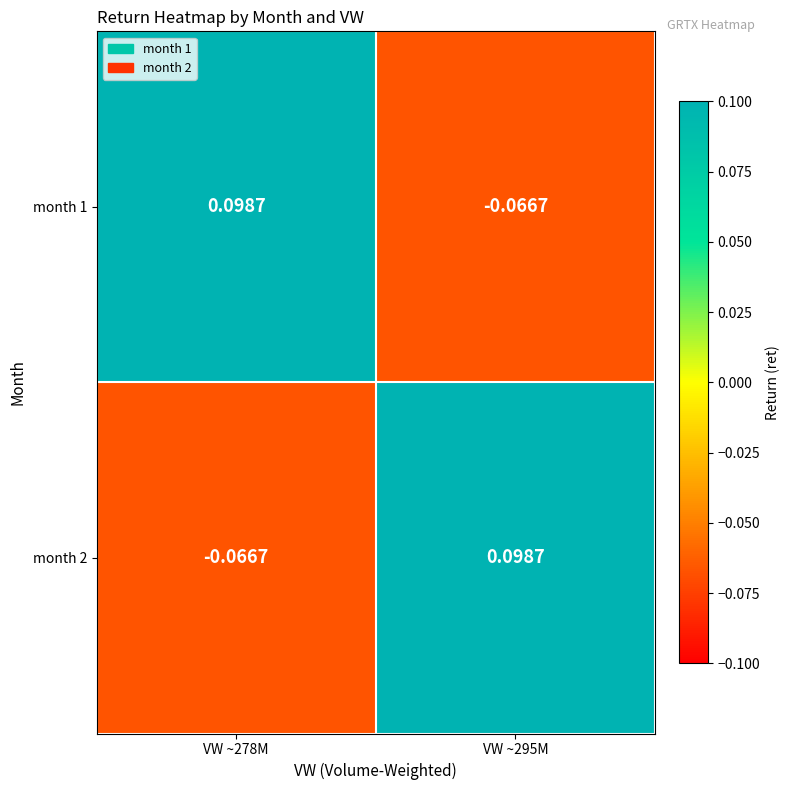

What is the spread (max minus min) of values at VW ~278M?

0.2